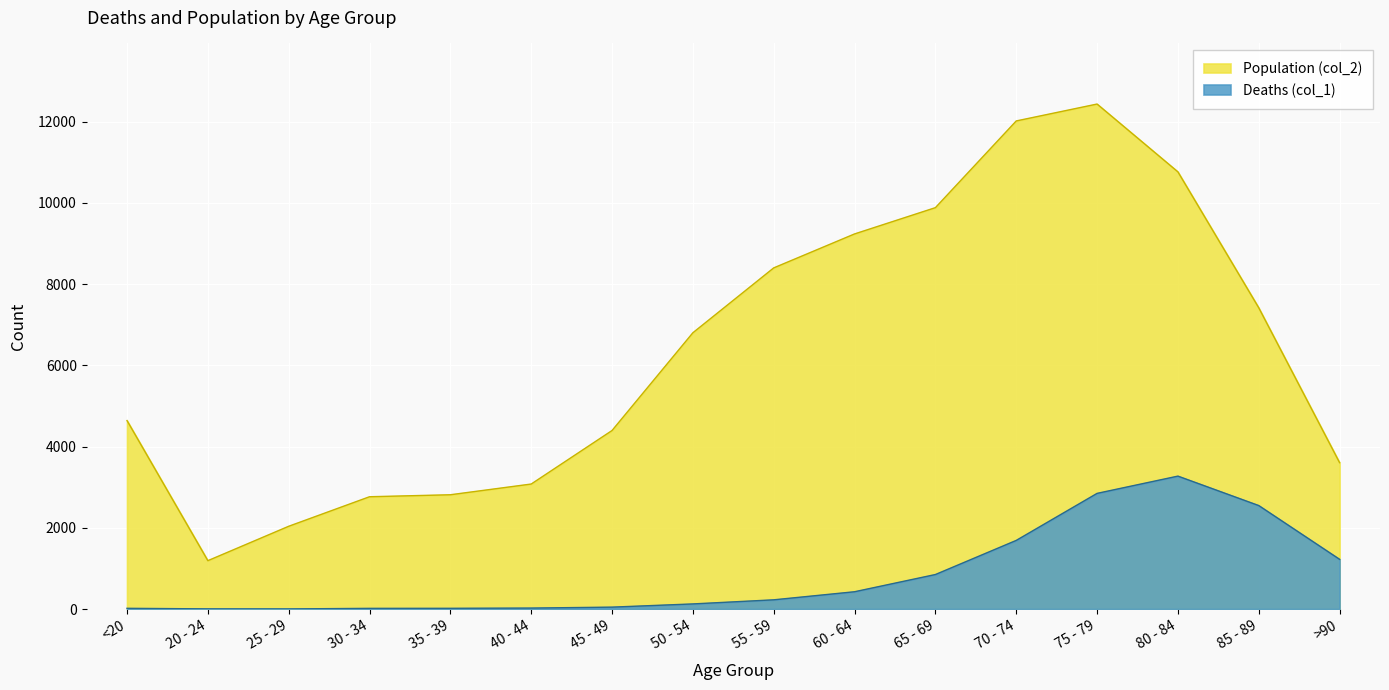

Rank the series at 20 - 24 from highest to lowest value.

Population (col_2), Deaths (col_1)